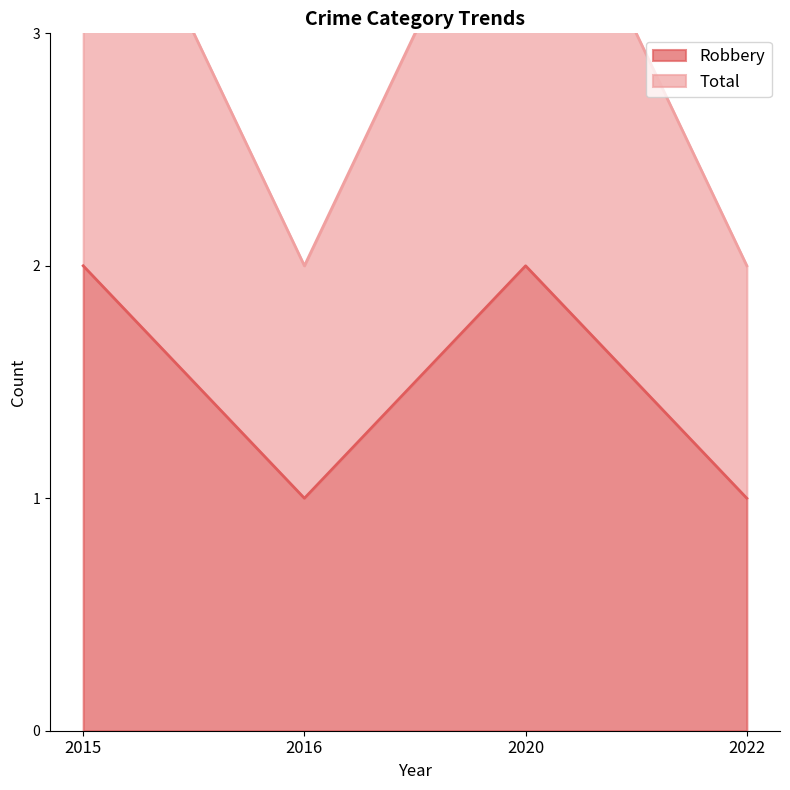

What is the value of the Total point at the 2nd from the left?

2